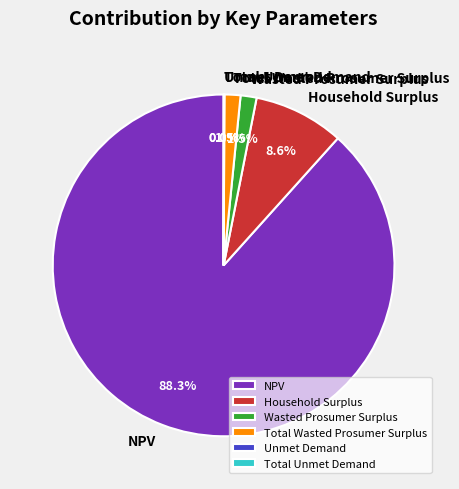

Do NPV and Wasted Prosumer Surplus together represent more than half of the pie?

Yes